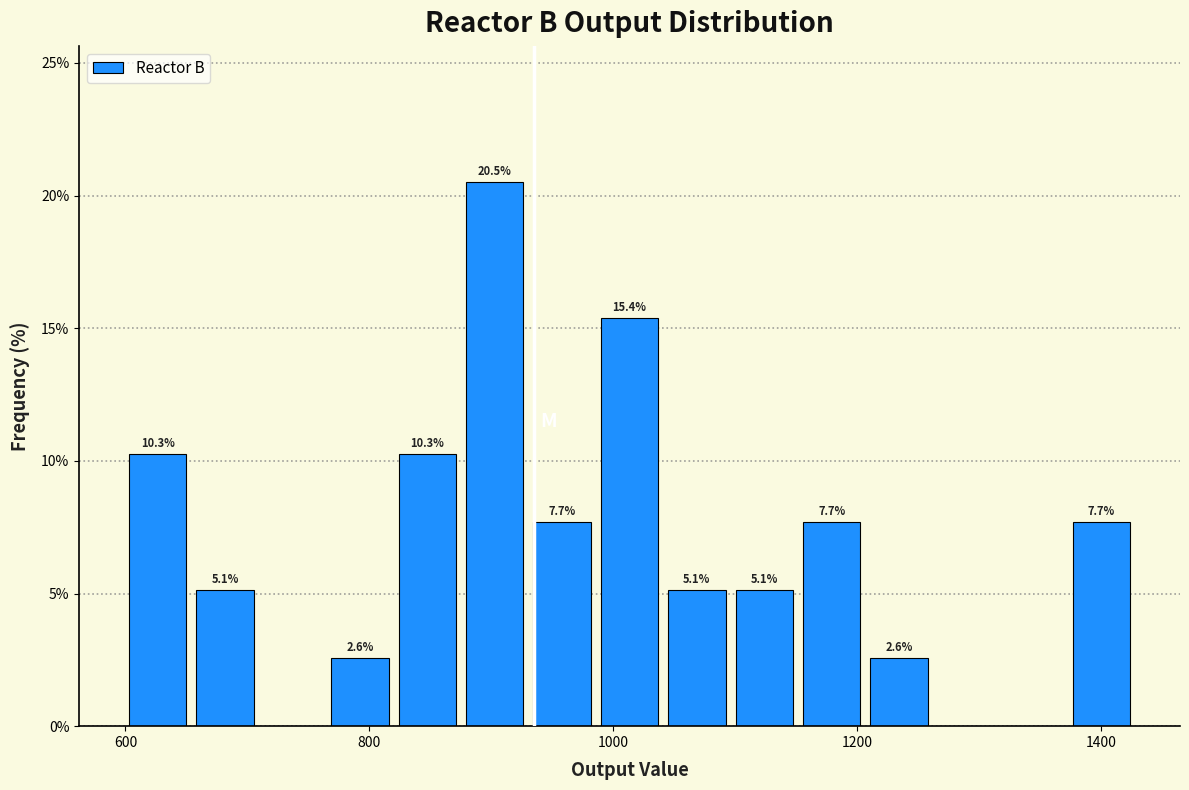

Read against the x-axis, roughly where is the centre of the tallest bar?

900